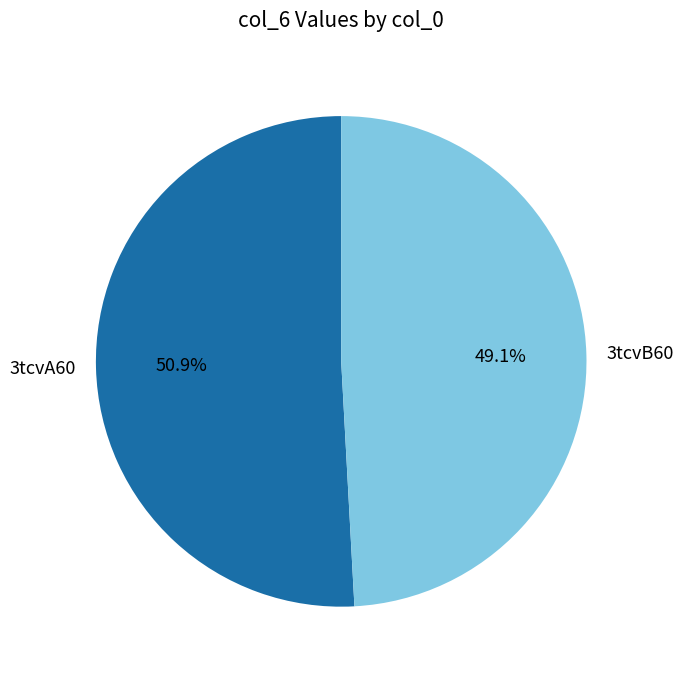

To the nearest percent, what is the difference between the 3tcvA60 and 3tcvB60 slice percentages?

2%